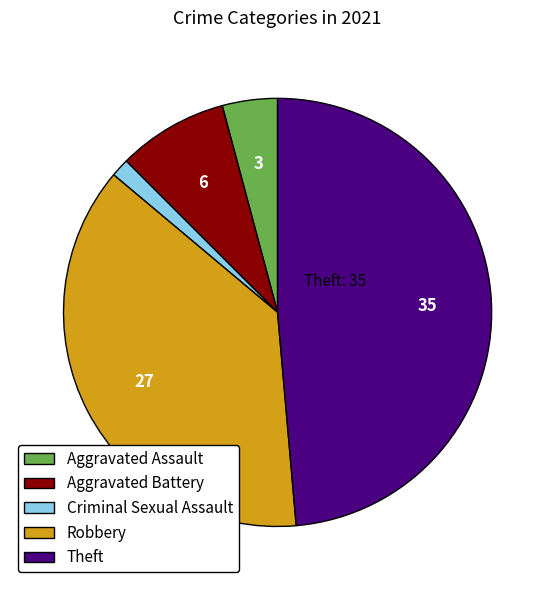

The Criminal Sexual Assault slice represents 1% of the pie. True or false?

True